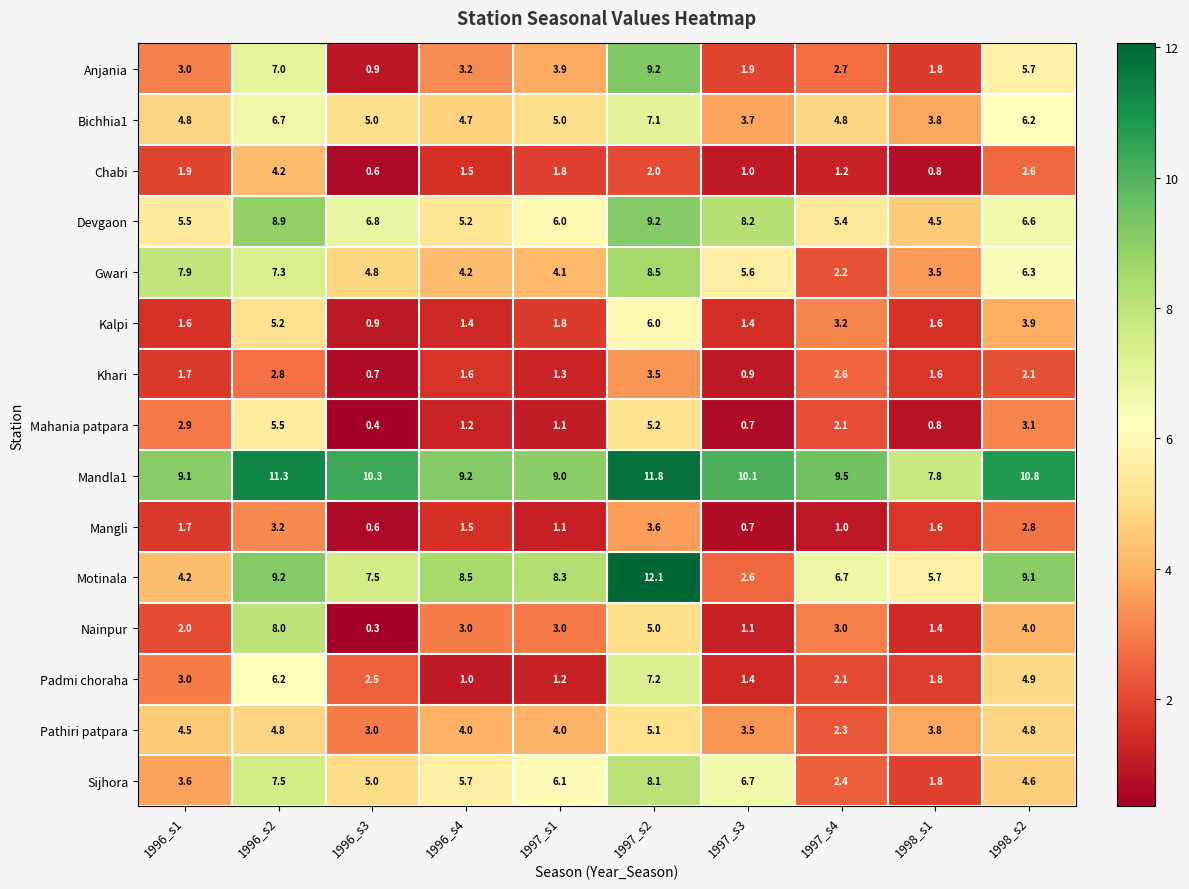

The value of Nainpur at 1996_s4 is 4.9. True or false?

False